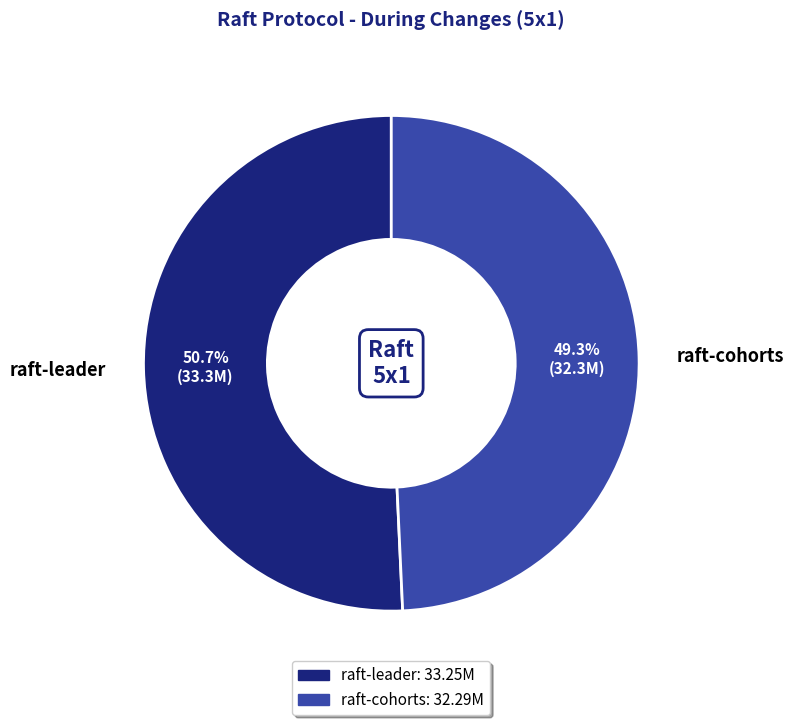

To the nearest percent, what is the average slice percentage?

50%